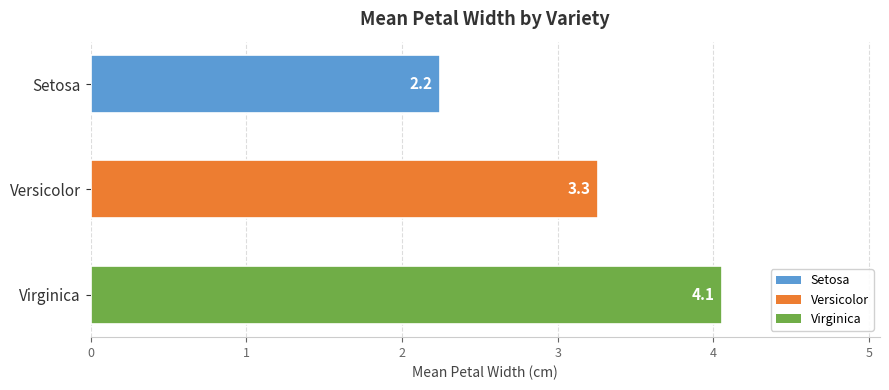

The value at Virginica is 4.1. True or false?

True